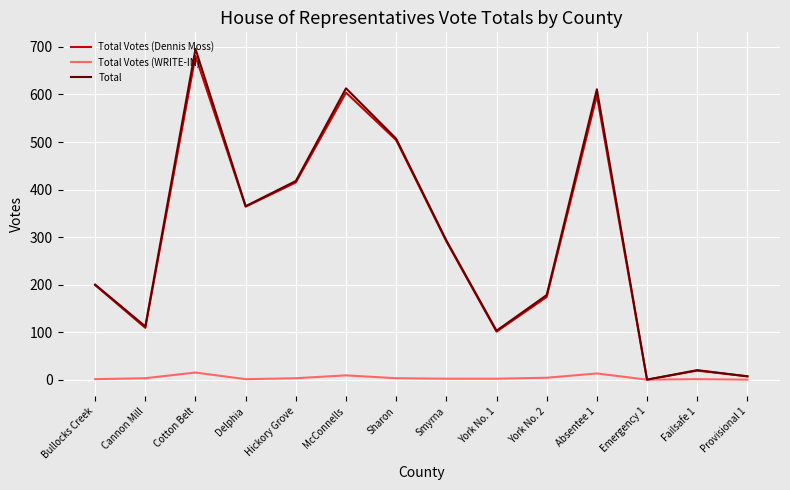

What is the maximum value shown in the chart?

696